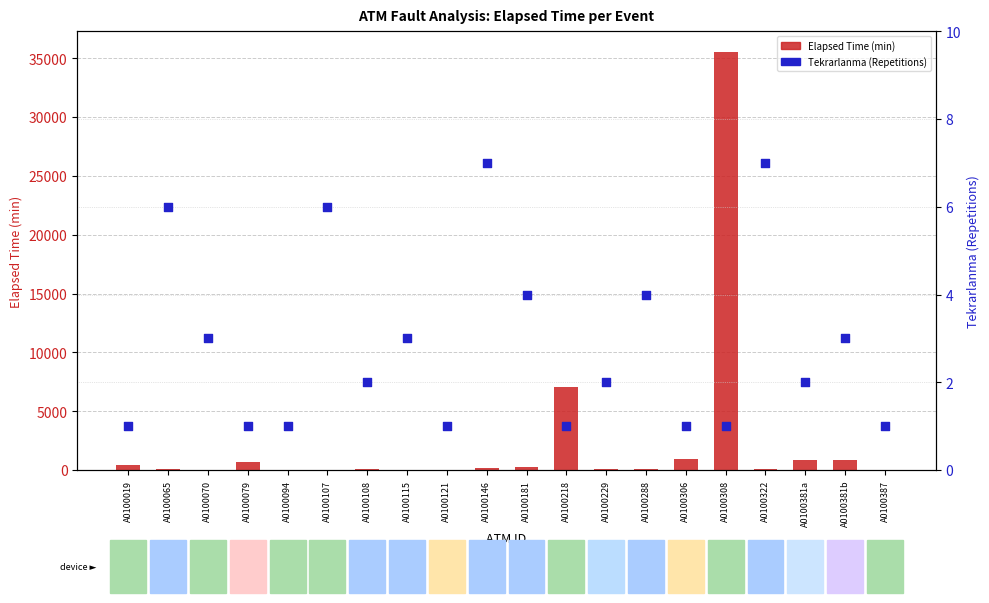

What is the total value across all series at A0100079?

721